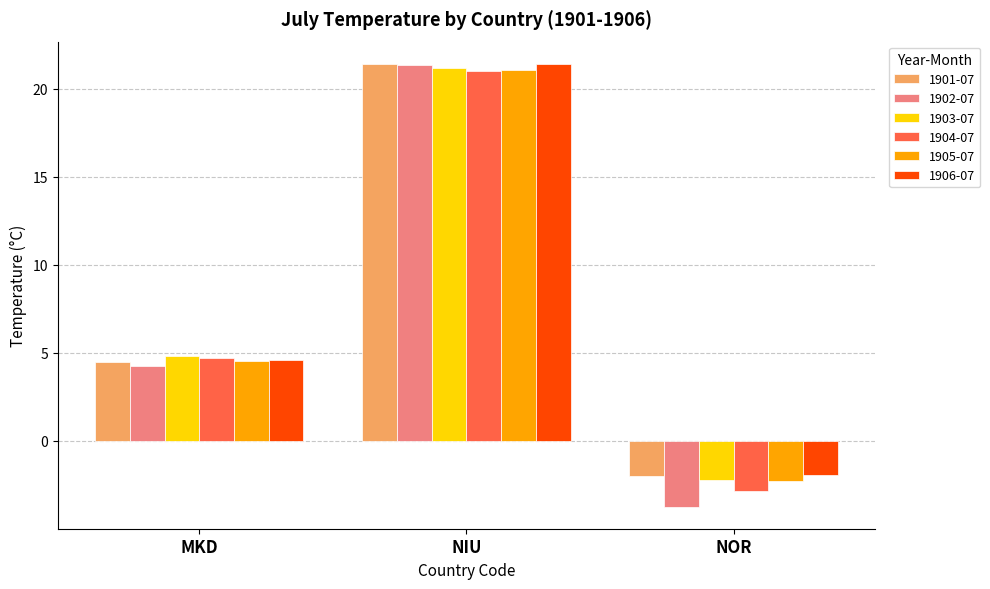

What is the sum of all 1901-07 values?

23.8